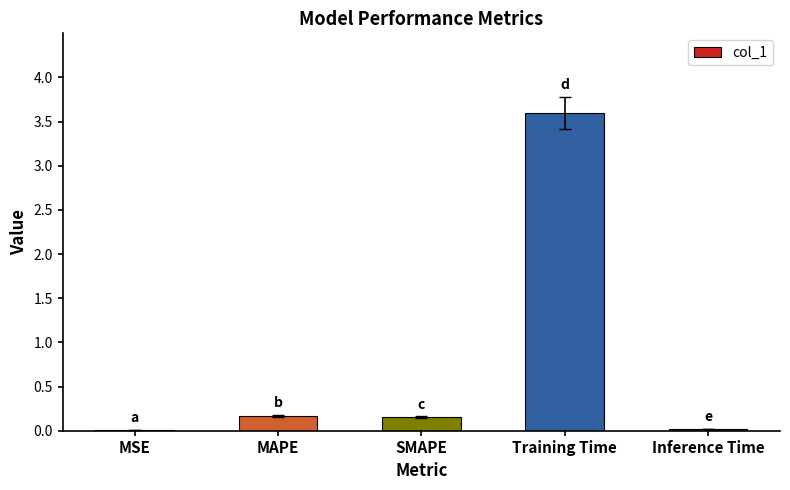

What is the greatest value displayed?

3.6